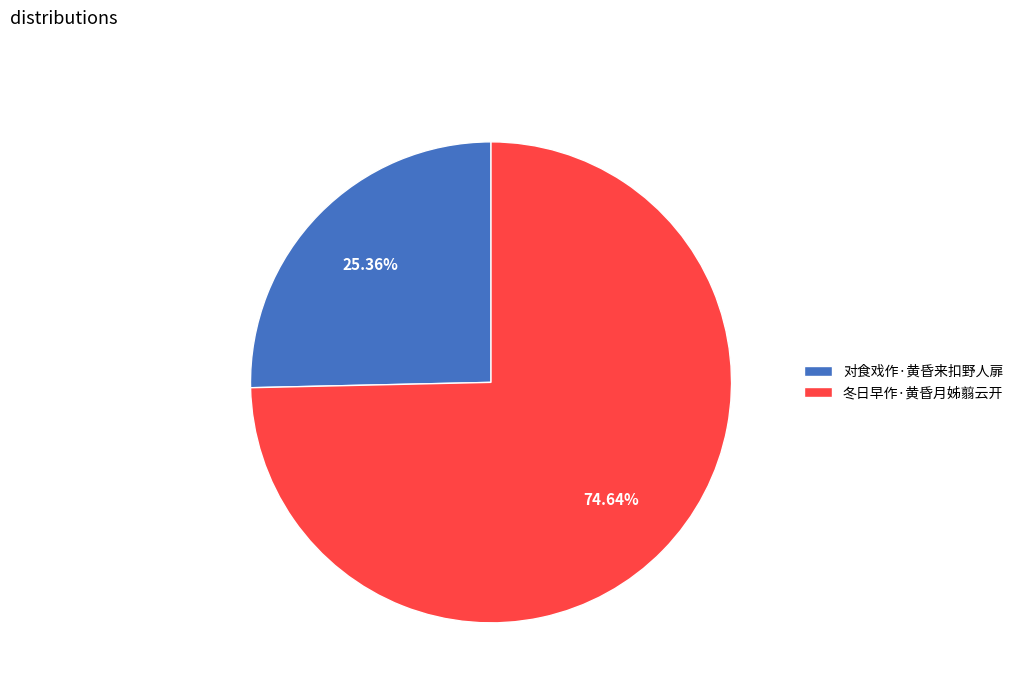

Which category has the smallest portion of the pie?

对食戏作·黄昏来扣野人扉